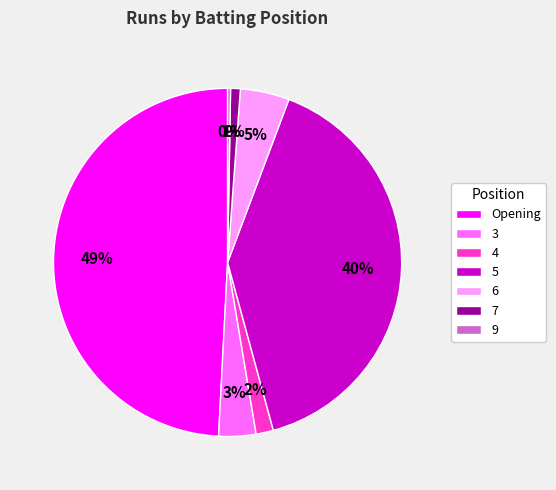

What is the ratio of the value at 5 to the value at Opening?

0.8